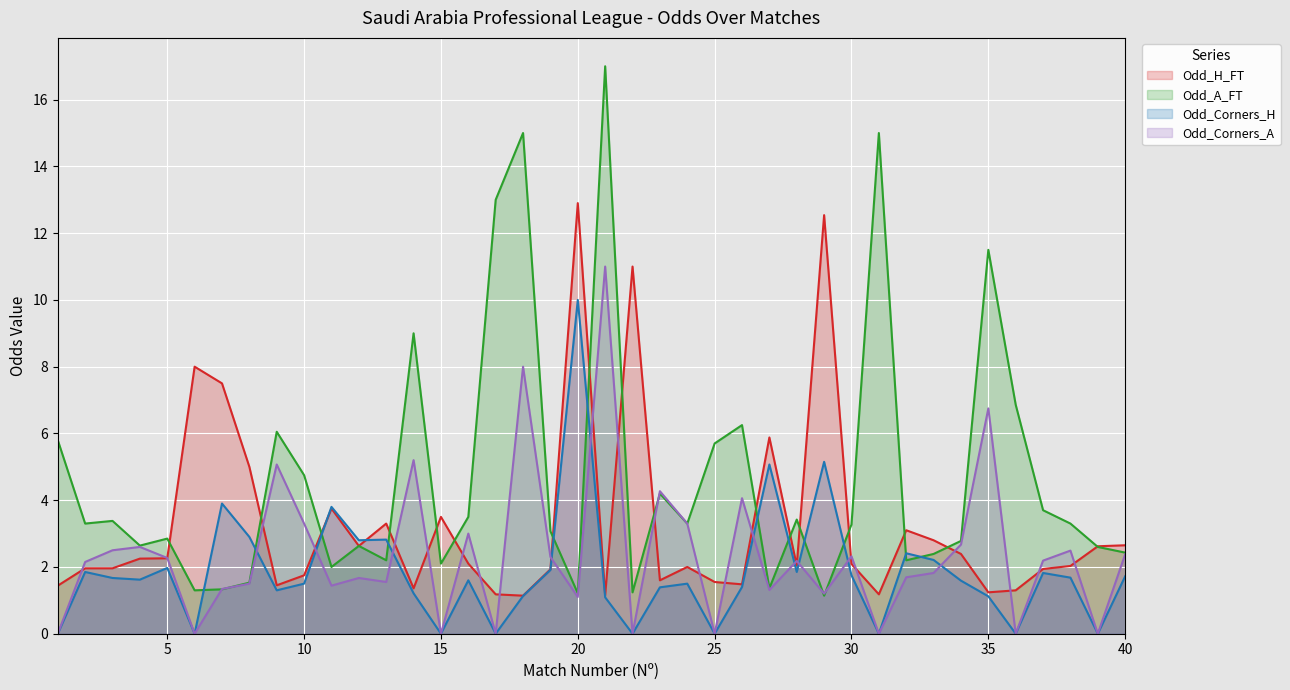

How many lines are shown in the chart?

4